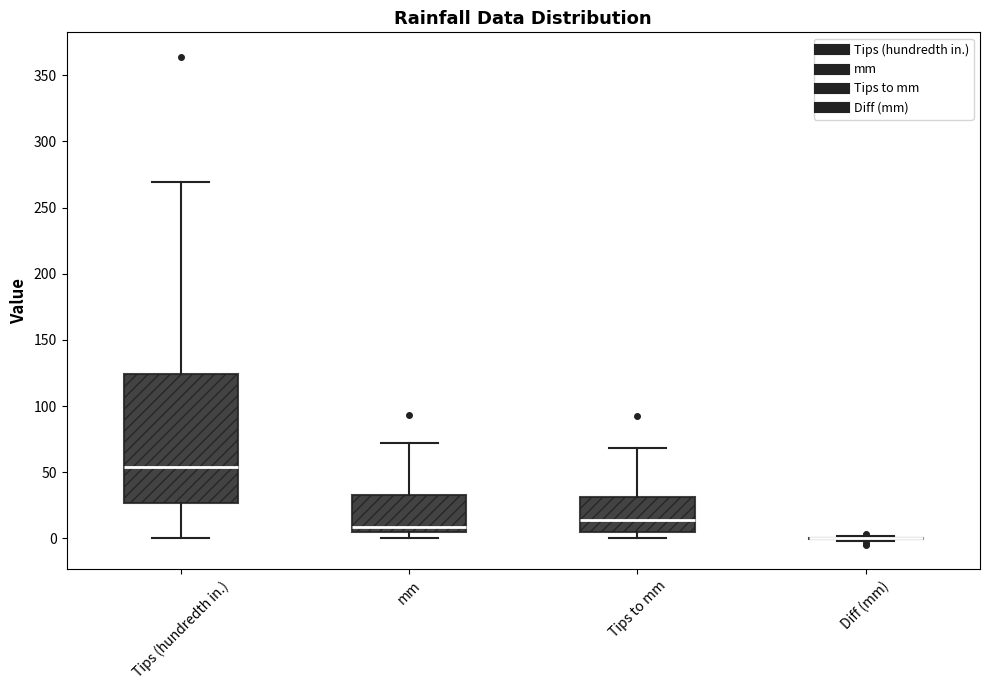

Reading left to right, transcribe this box plot: for each box, give where its median line is, the range the box spans, and where its two whiskers end, as read against the y-axis. The values are not printed on the chart, so give them approximately, as read against the axis.

Tips (hundredth in.): median 55, box 25 to 125, whiskers 0 to 270
mm: median 10, box 5 to 35, whiskers 0 to 70
Tips to mm: median 15, box 5 to 30, whiskers 0 to 70
Diff (mm): box collapsed to a line at 0, whiskers 0 to 0